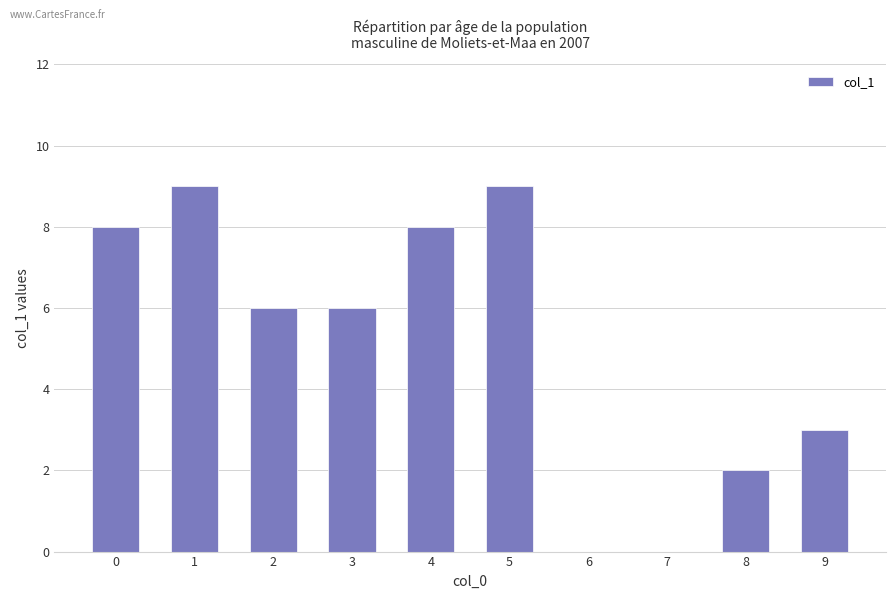

What value does the data have at 2?

6